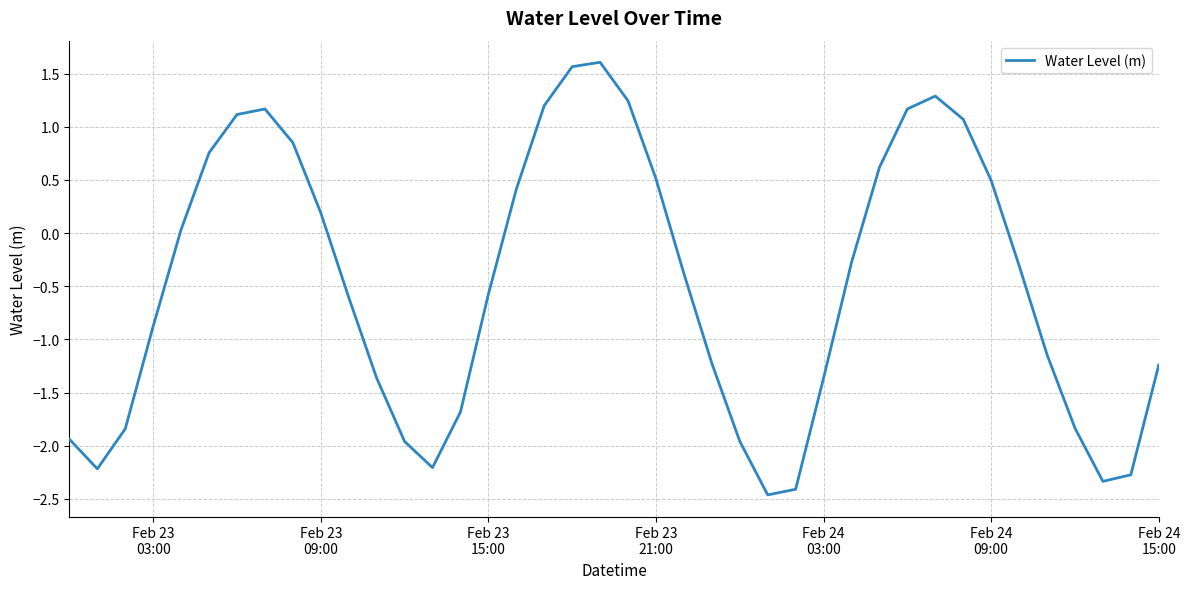

What is the minimum value shown in the chart?

-2.5